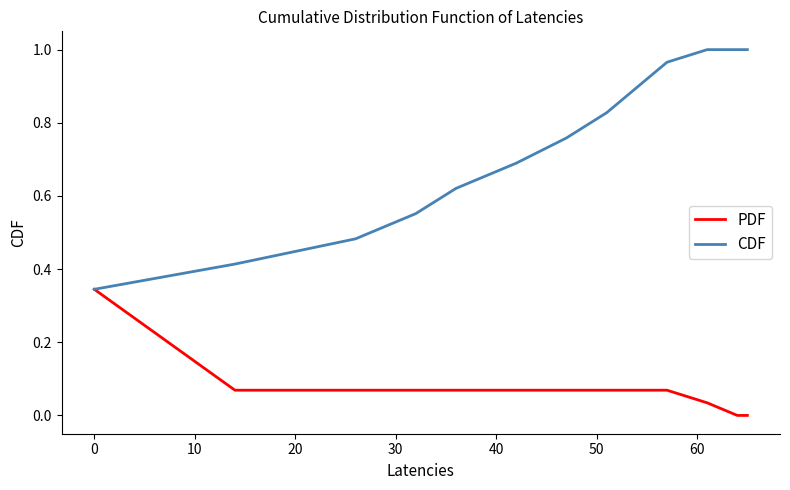

How many series are shown in this chart?

2